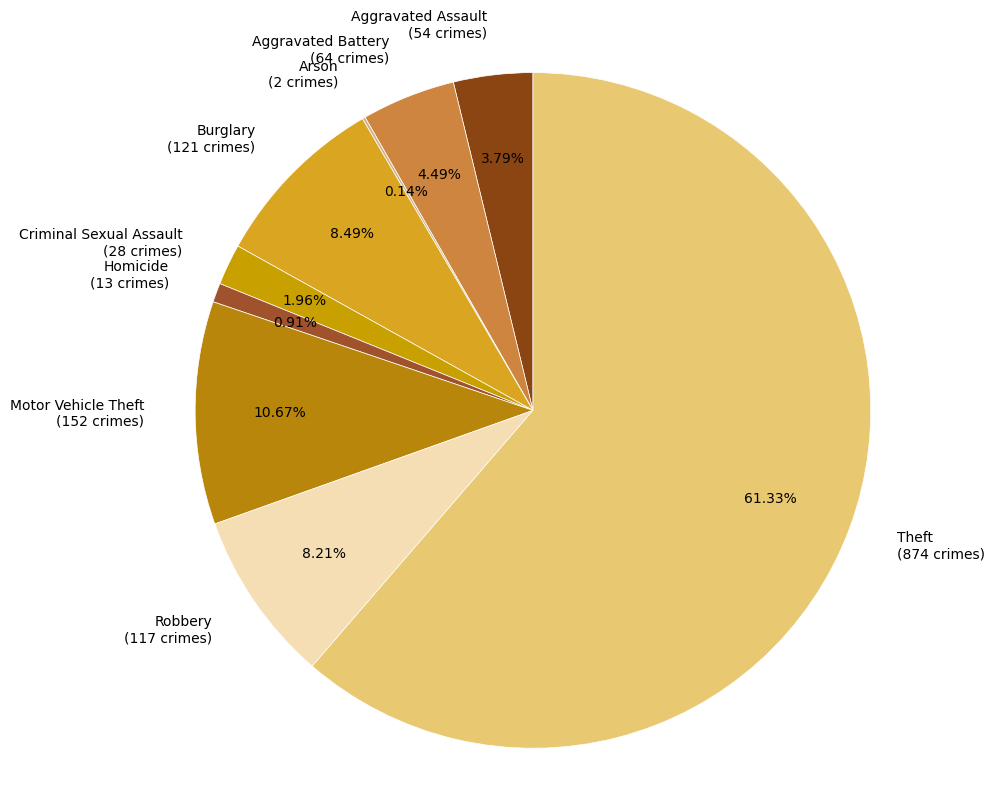

What percentage is NOT represented by Theft?

38.7%